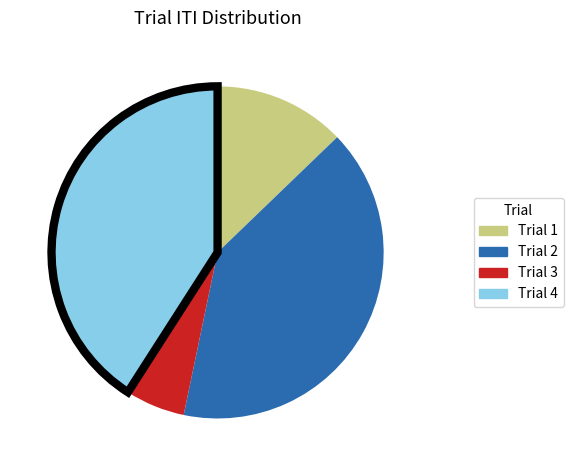

Is there a majority slice in this chart?

No